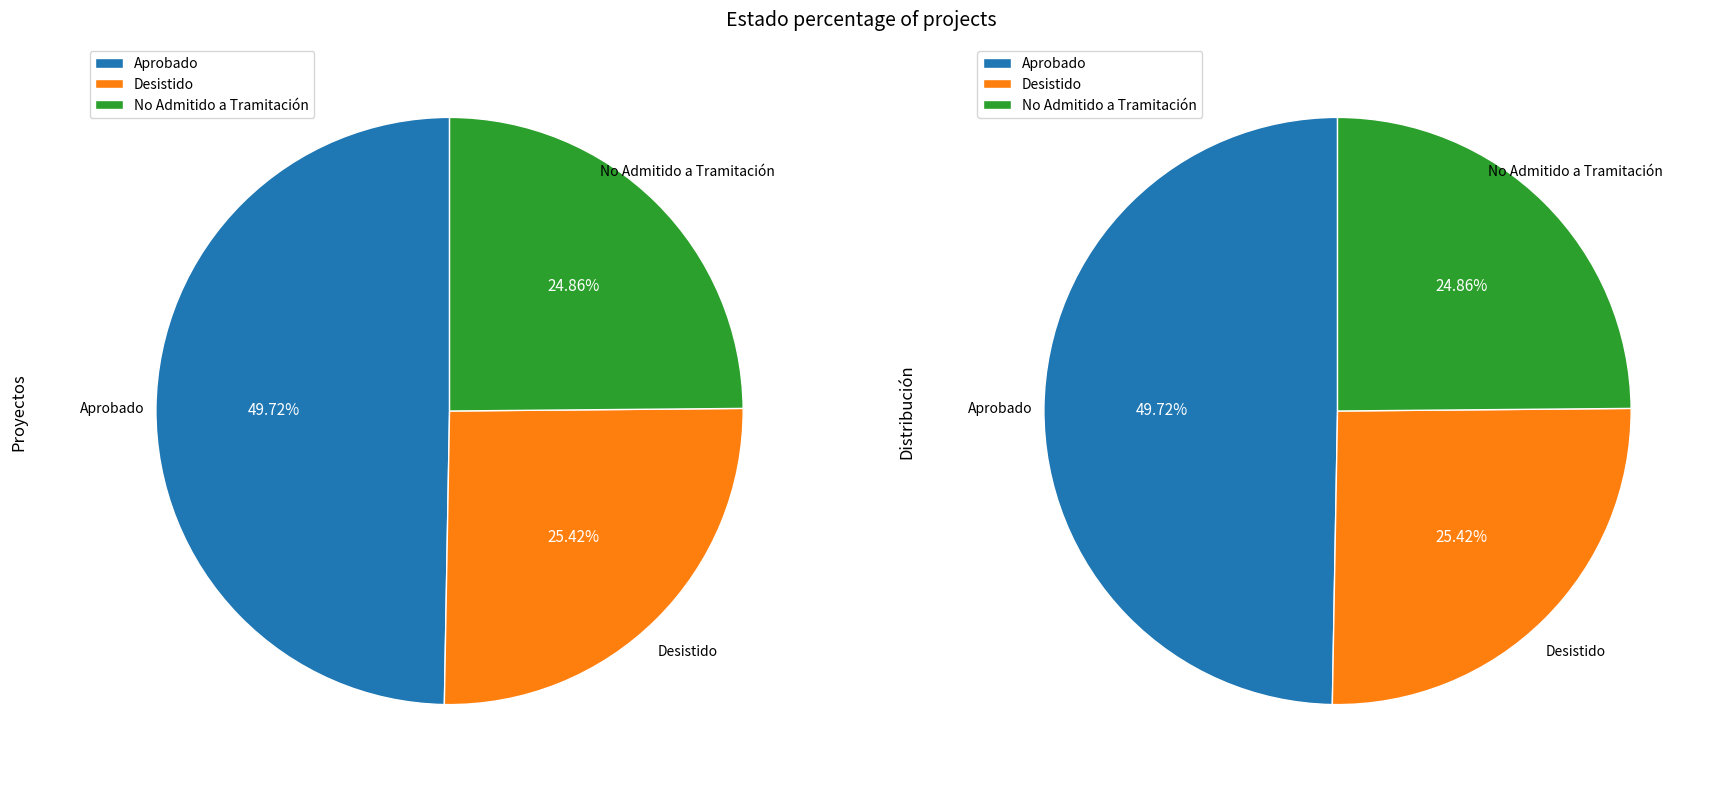

How much of the chart is everything except Aprobado?

50.3%